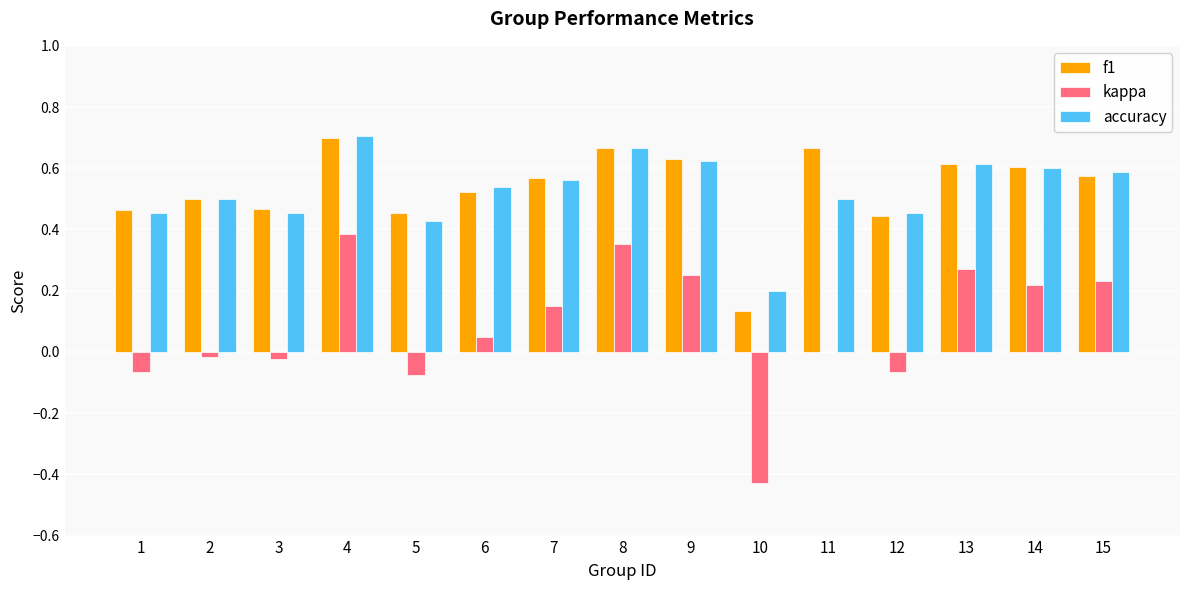

Which series has the largest range (max minus min)?

kappa